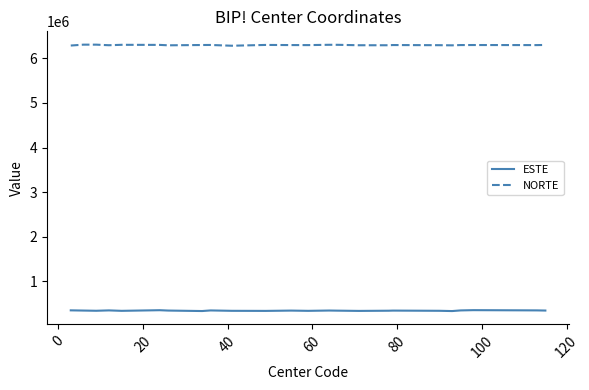

What is the lowest value of the NORTE series?

6281837